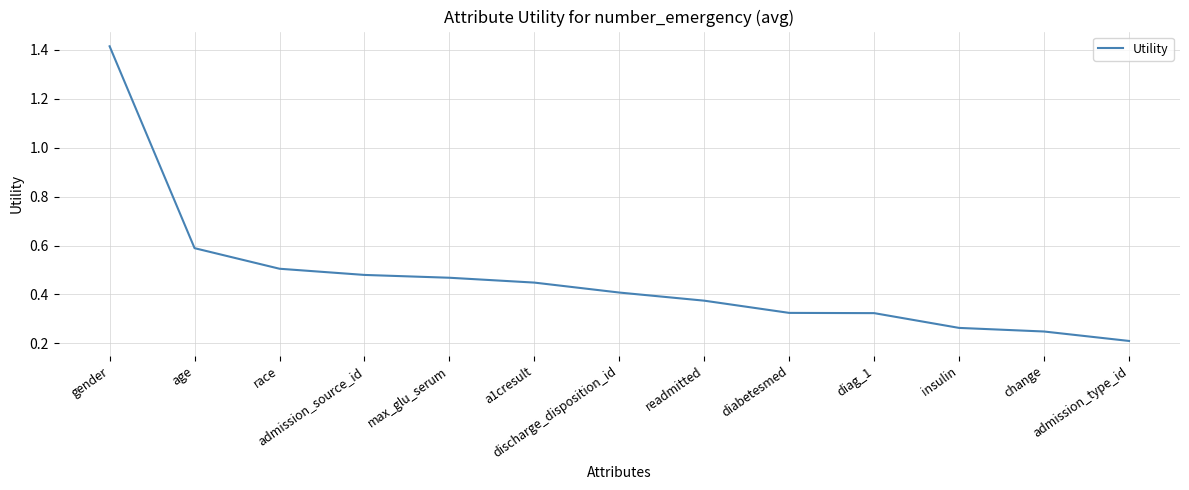

How many values are between 0 and 1?

12